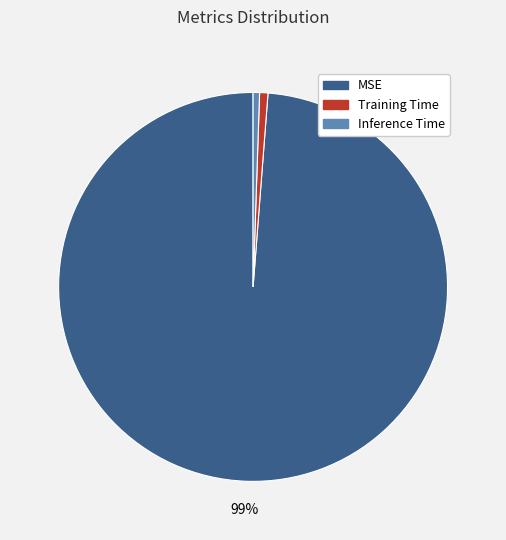

Which category accounts for the majority?

MSE